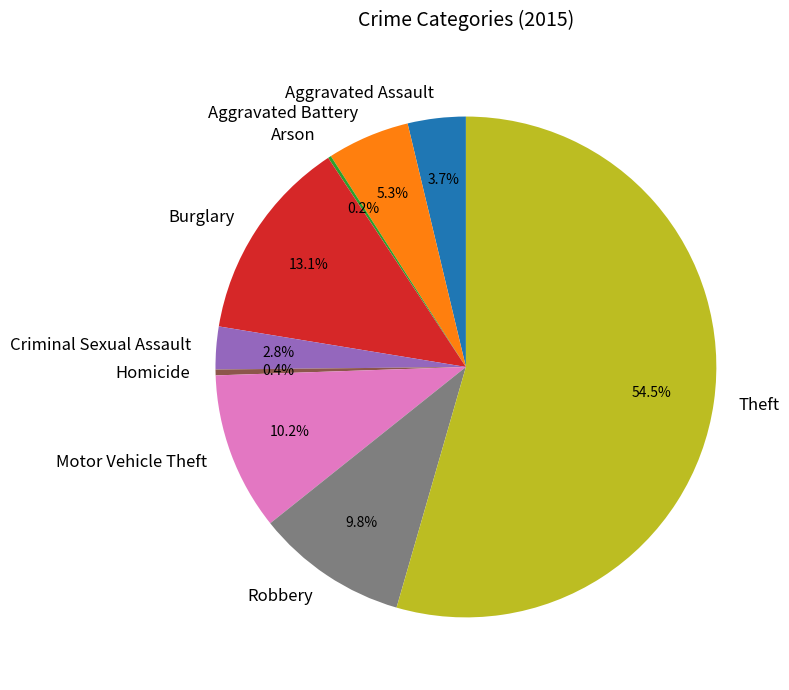

To the nearest percent, what is the average slice percentage?

11%